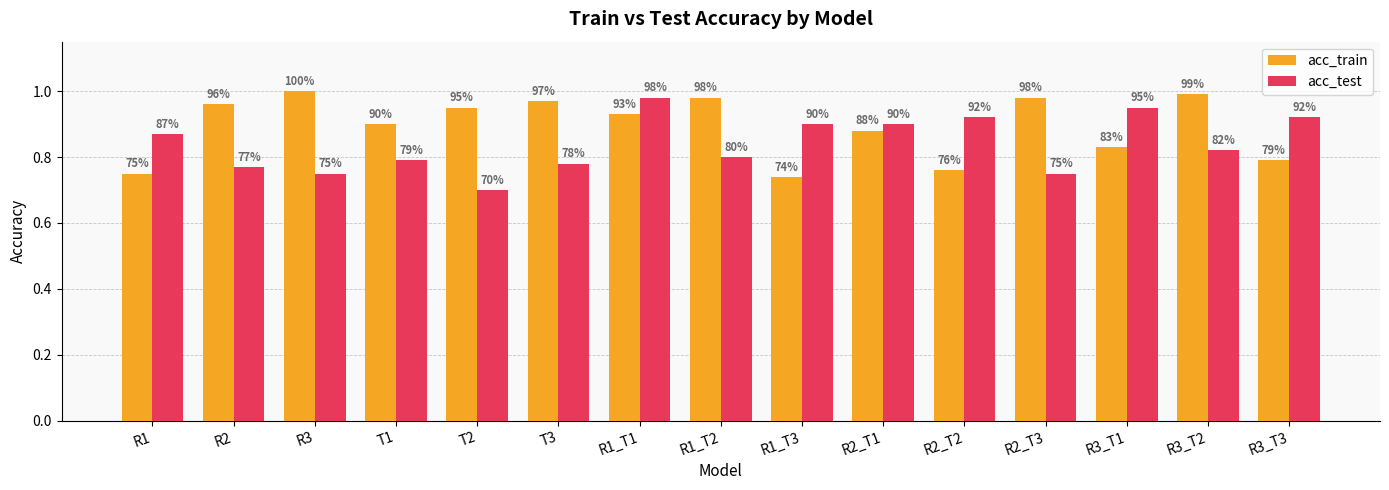

What is the difference between the second highest and second lowest values in the acc_test series?

0.2